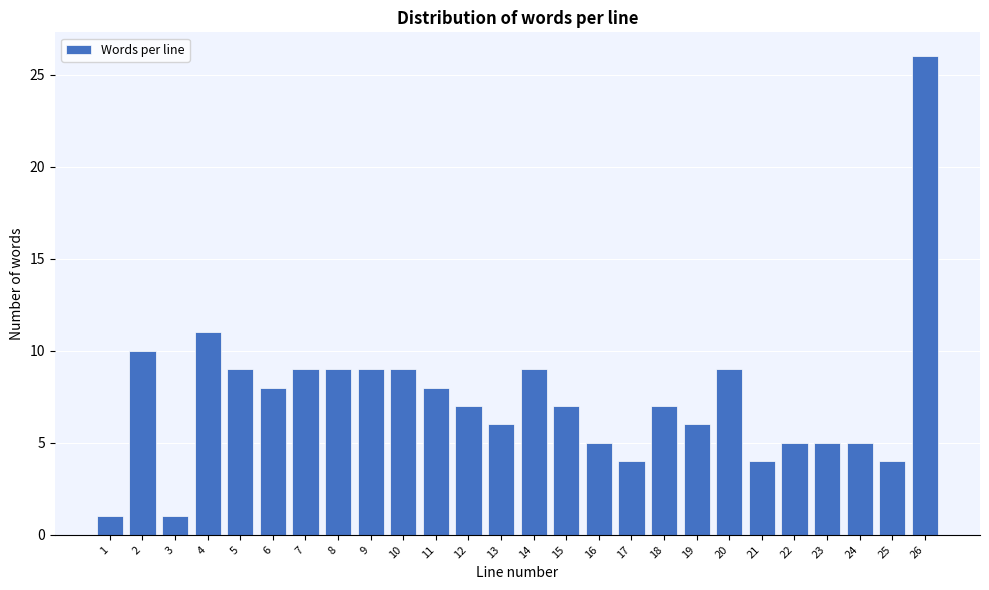

Reading right to left, list all the values displayed in this chart.

26	4	5	5	5	4	9	6	7	4	5	7	9	6	7	8	9	9	9	9	8	9	11	1	10	1